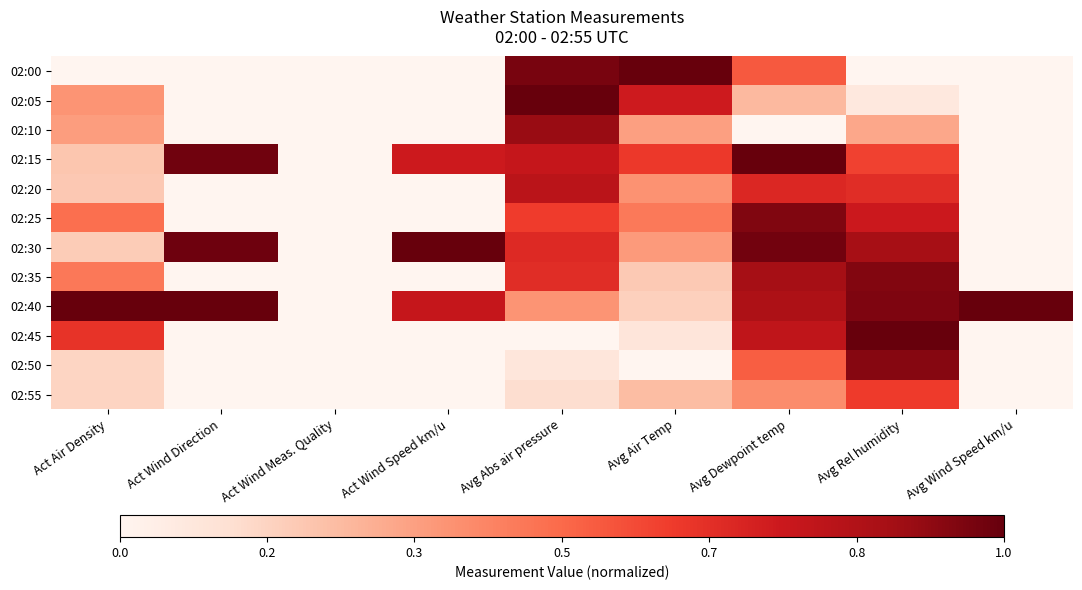

Between Act Air Density and Act Wind Speed km/u, which is larger?

Act Air Density